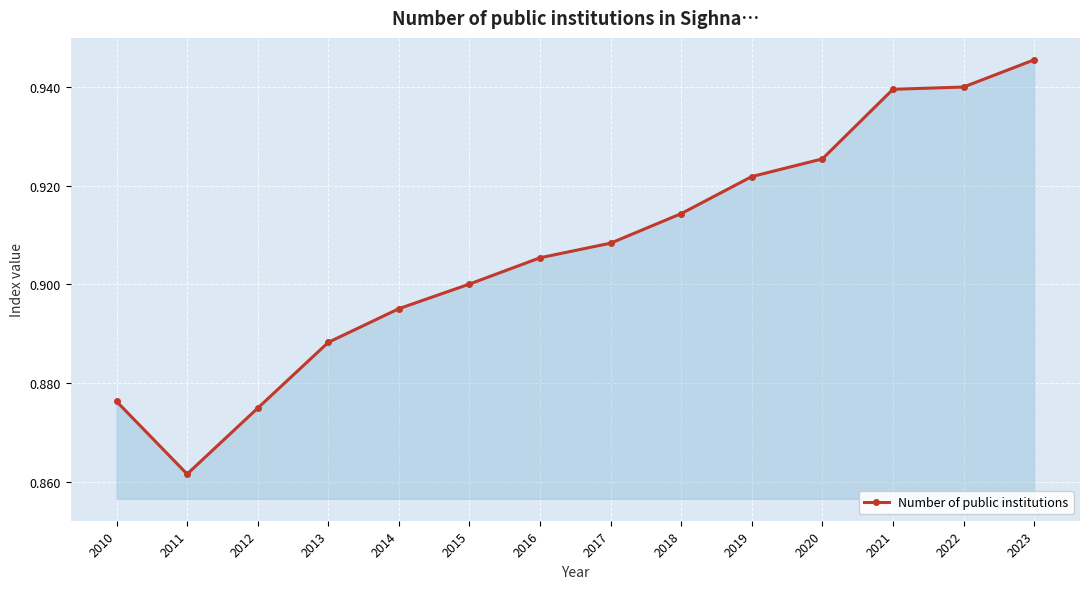

At which category does the data reach its first local valley?

2011